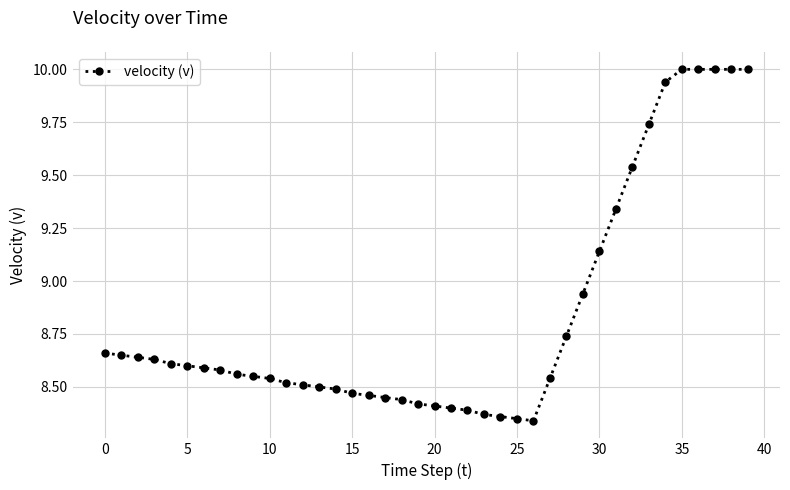

What is the maximum value shown in the chart?

10.0